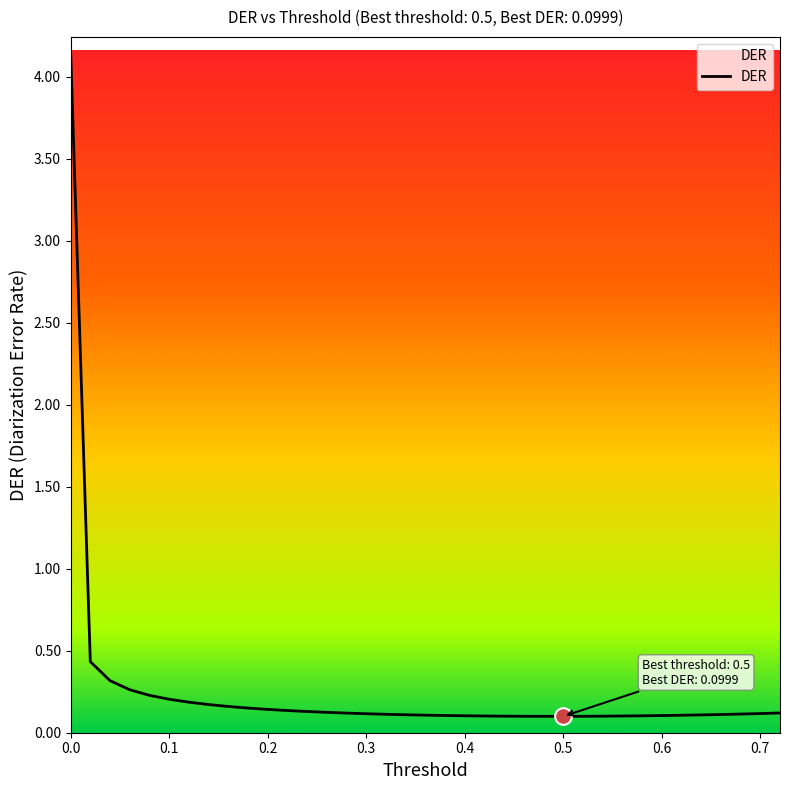

What is the greatest value displayed?

4.2